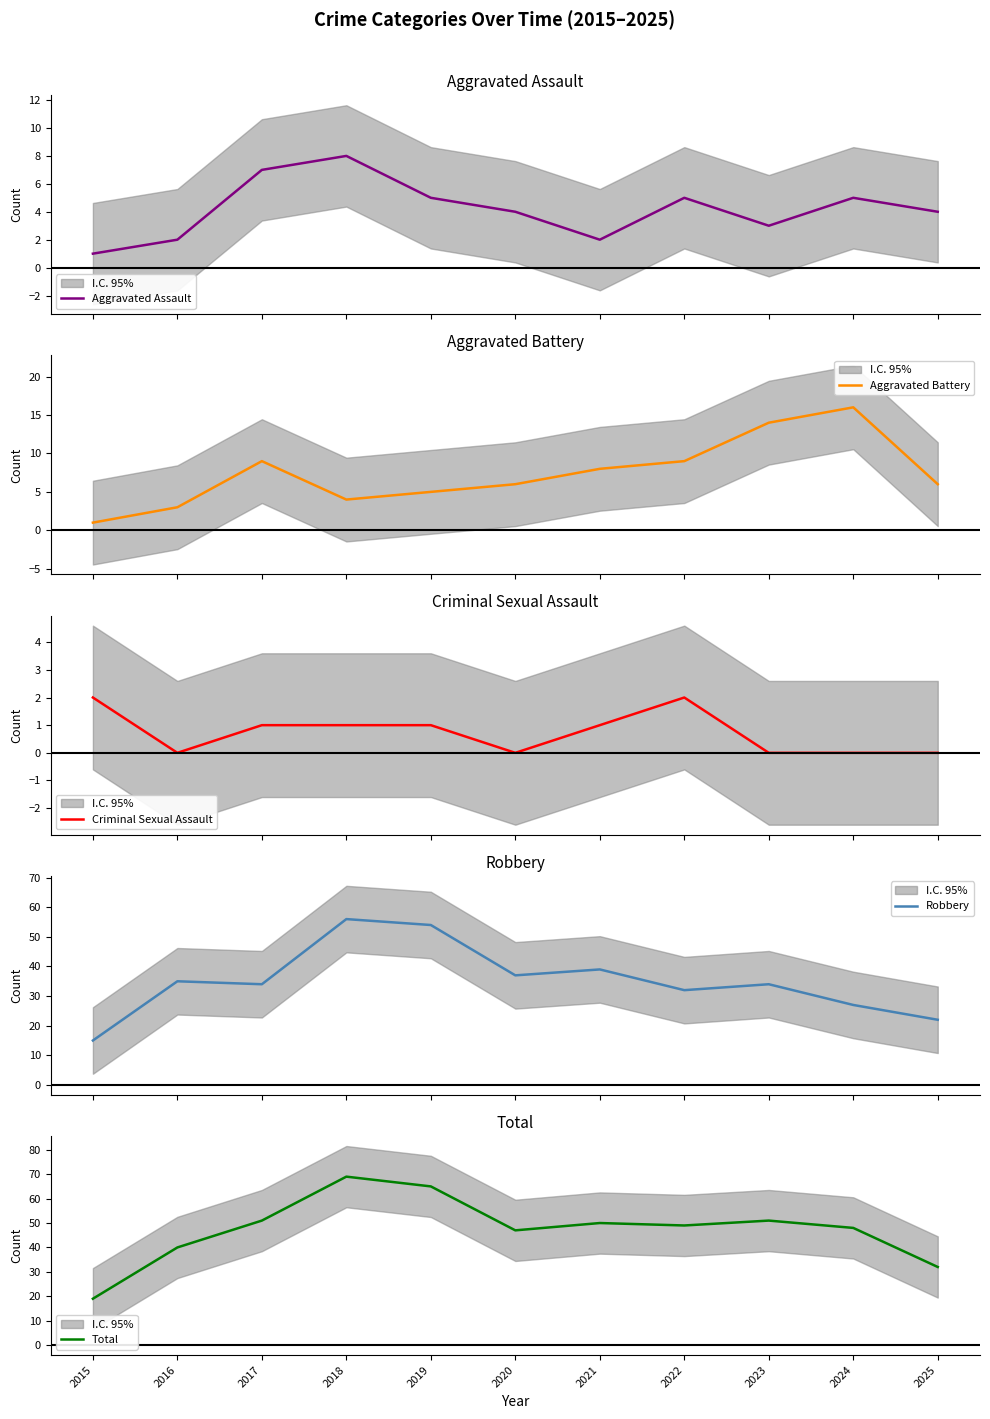

What is the total value across all series at 2015?

38